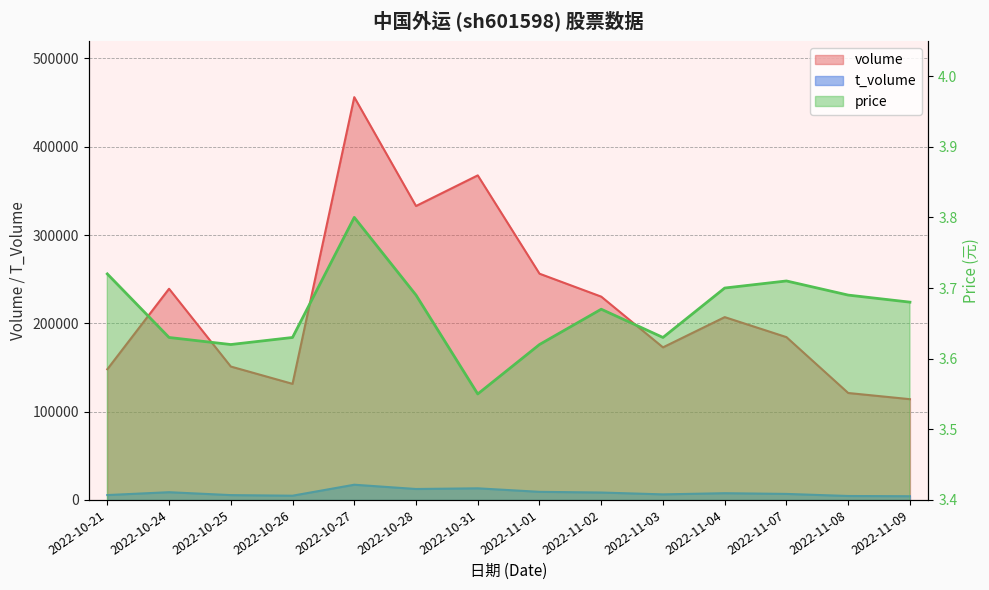

How many lines are shown in the chart?

3